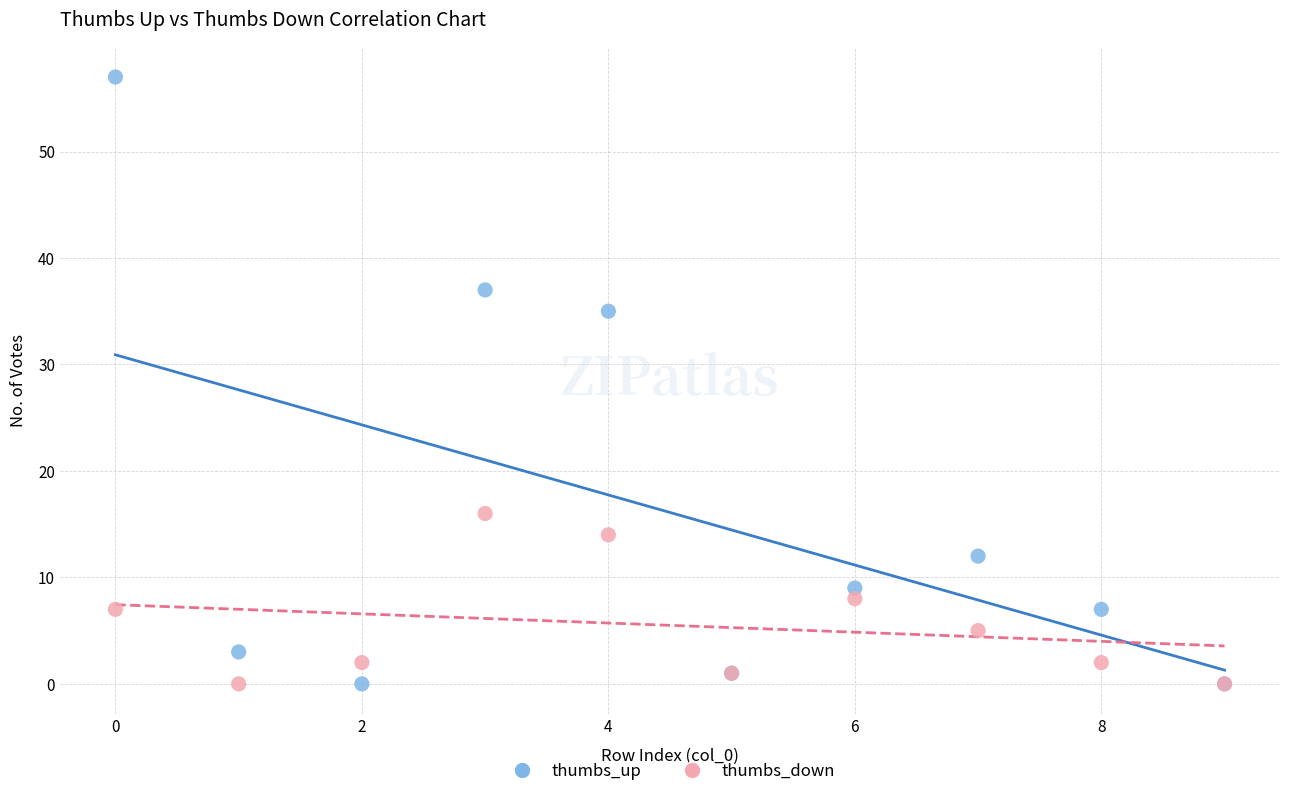

In the thumbs_up series, what Y value is closest to 28?

35